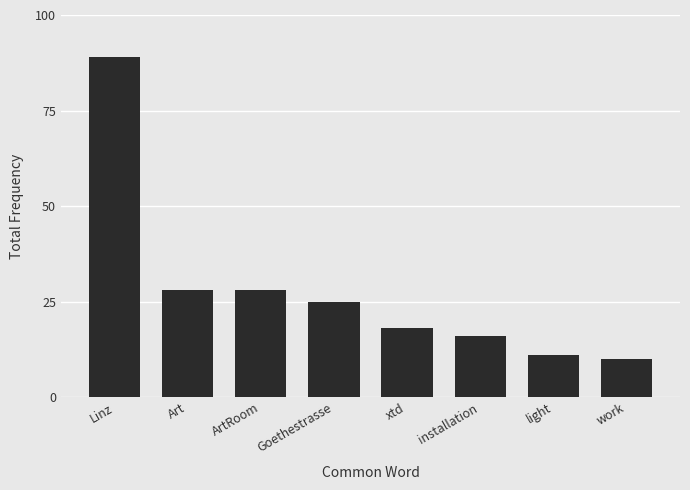

What is the difference between the values at xtd and Linz?

71